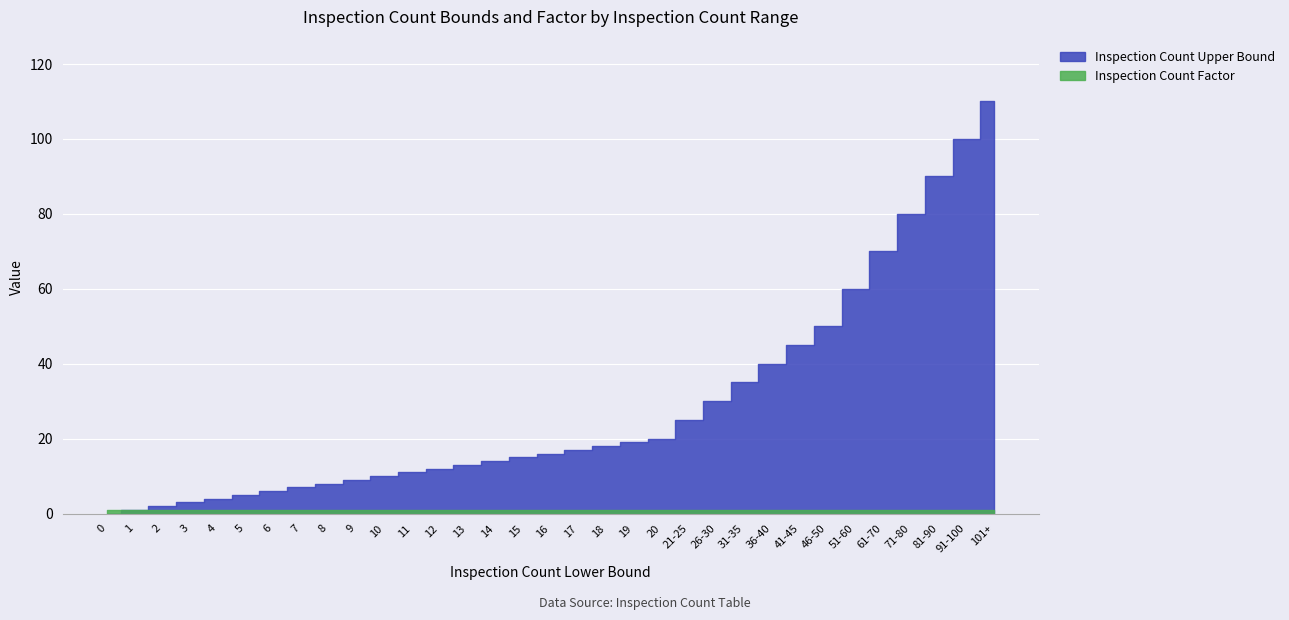

What is the average value of the Inspection Count Upper Bound series?

29